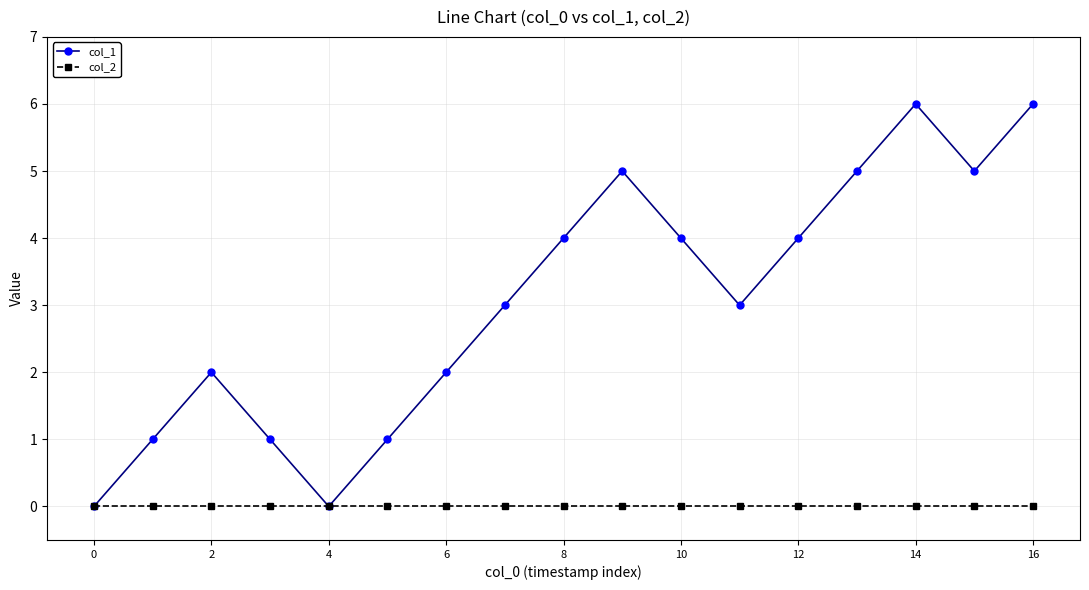

Which series has the widest spread of values?

col_1